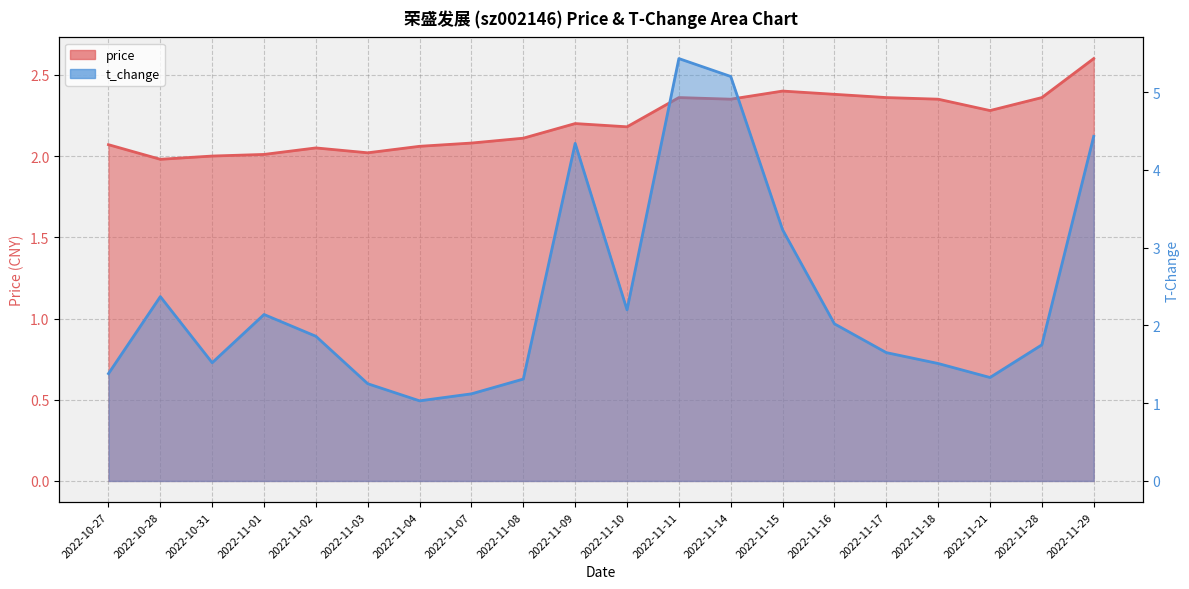

Between 2022-10-27 and 2022-10-31, which series saw the biggest shift?

t_change